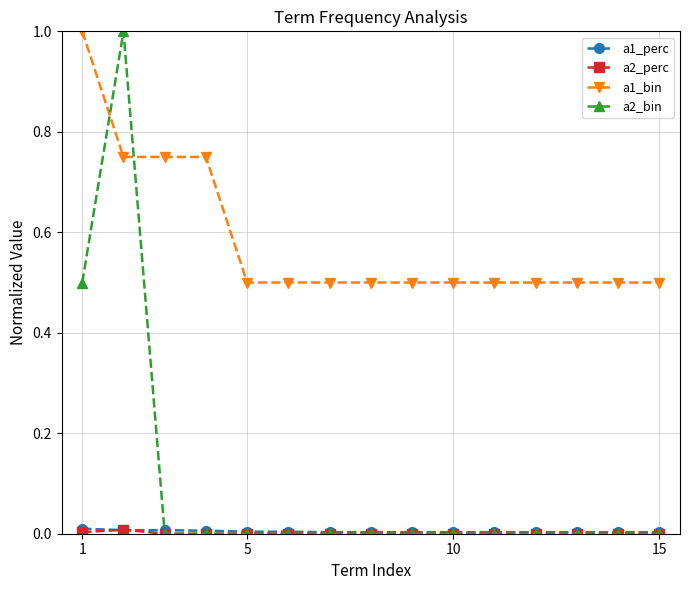

Does the chart display data point markers on the line(s)?

Yes